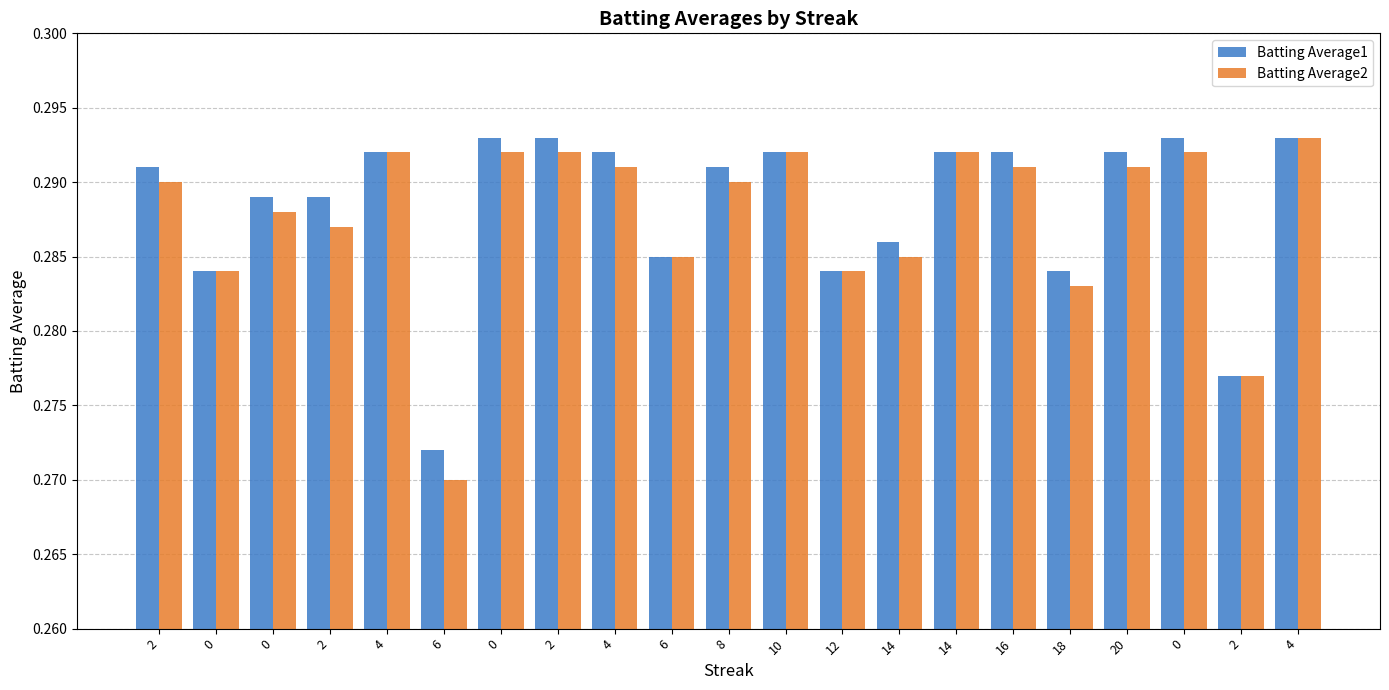

What is the total value across all series at 10?

0.6